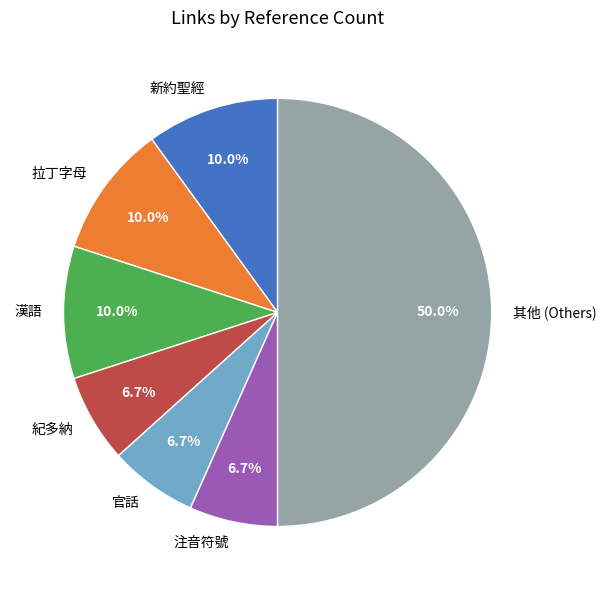

What is the largest slice in the pie chart?

其他 (Others)